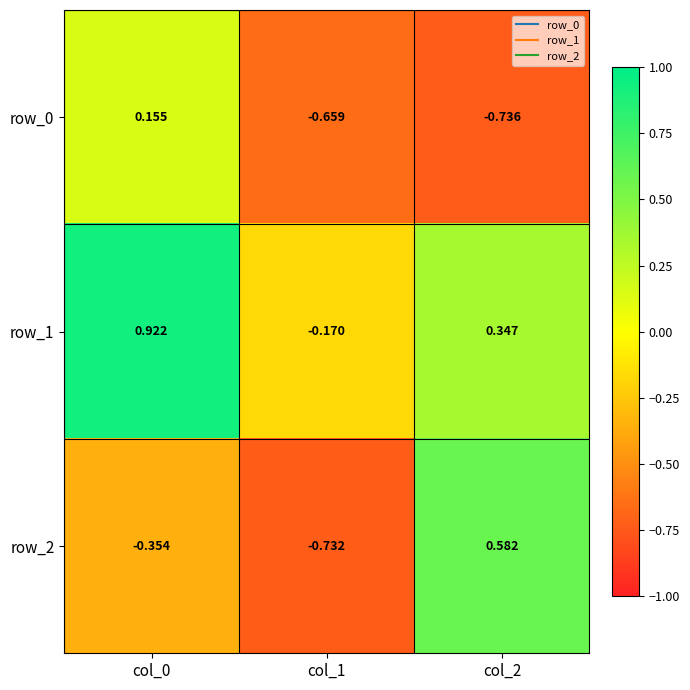

Is the value of row_2 at col_1 greater than the value of row_0 at col_0?

No